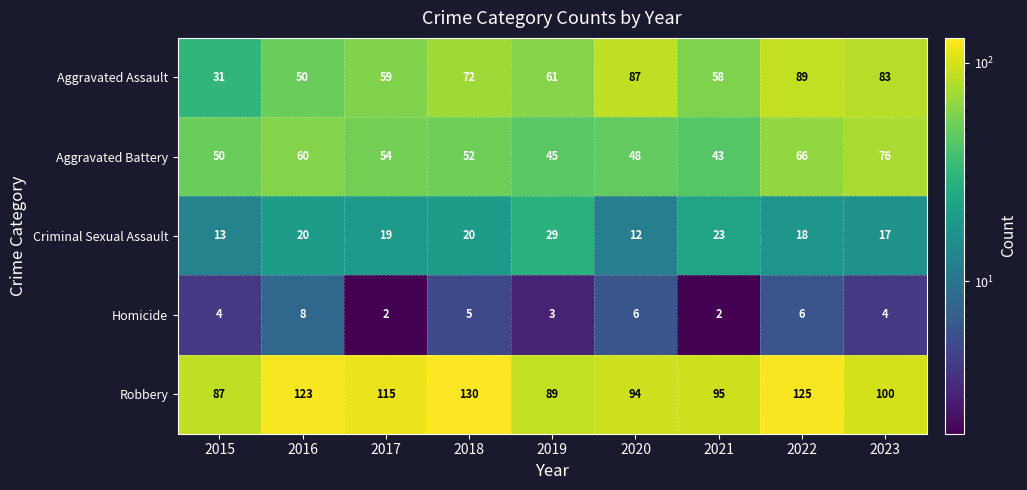

How many data points in Homicide are less than 4?

3